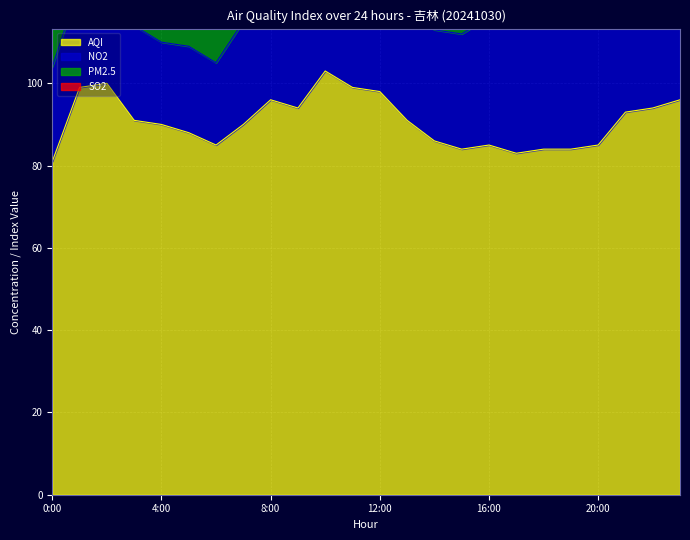

What is the highest value of the SO2 series?

10